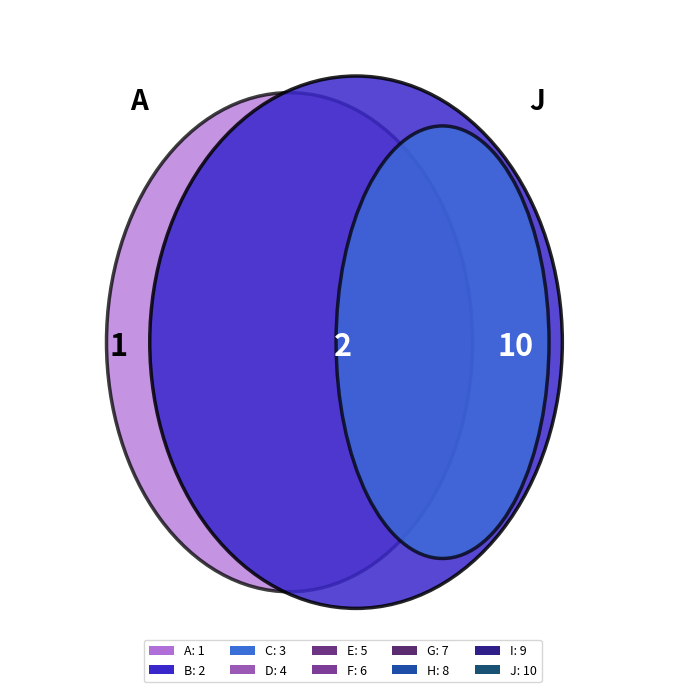

To the nearest percent, what percentage of the pie is D?

7%